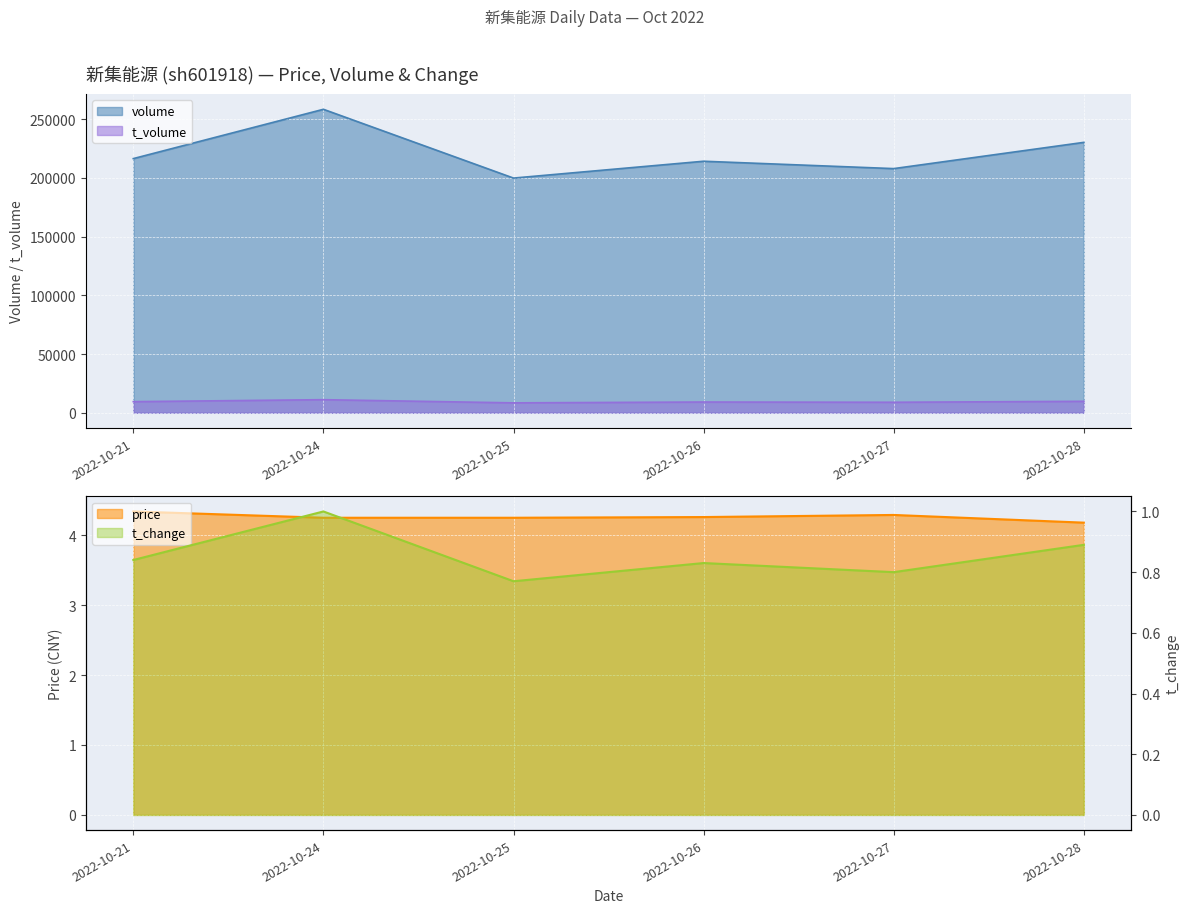

The volume series shows 216467.0 at 2022-10-21. True or false?

True